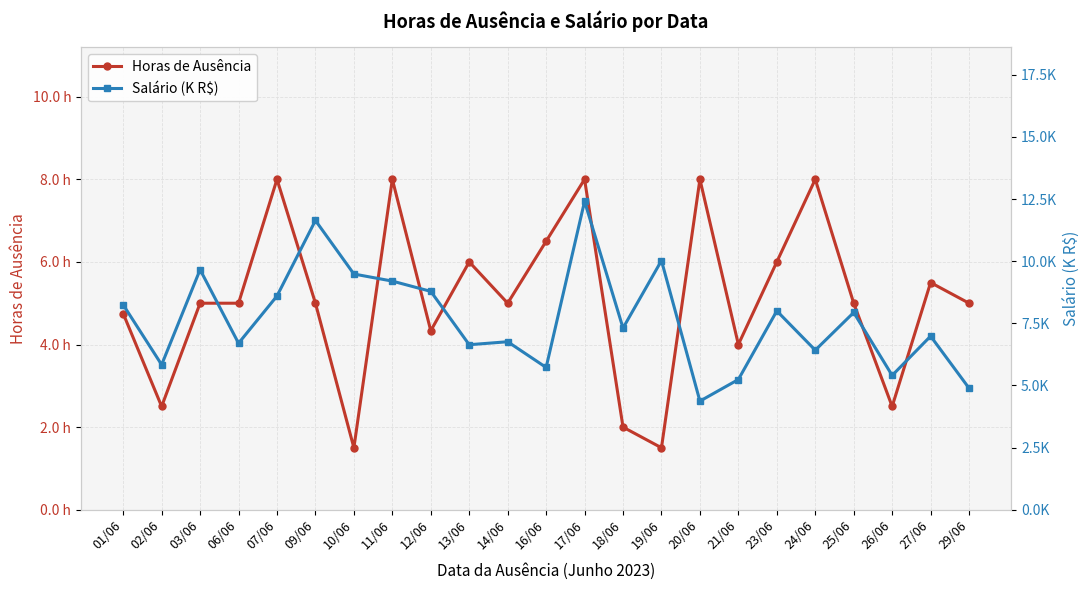

At which label is Horas de Ausência closest to 4?

21/06